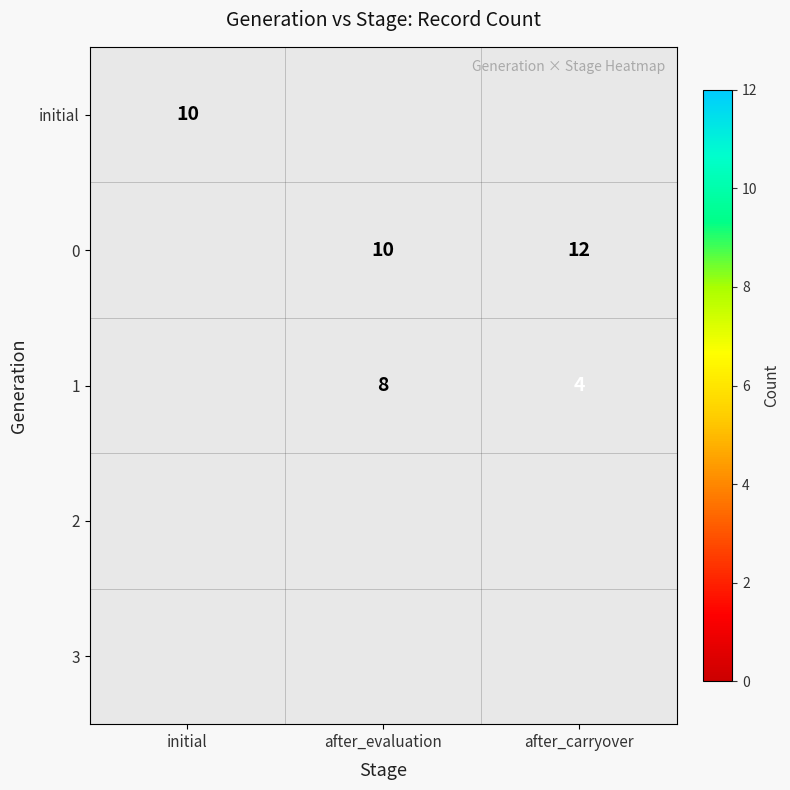

The value of 1 at after_carryover is 1. True or false?

False